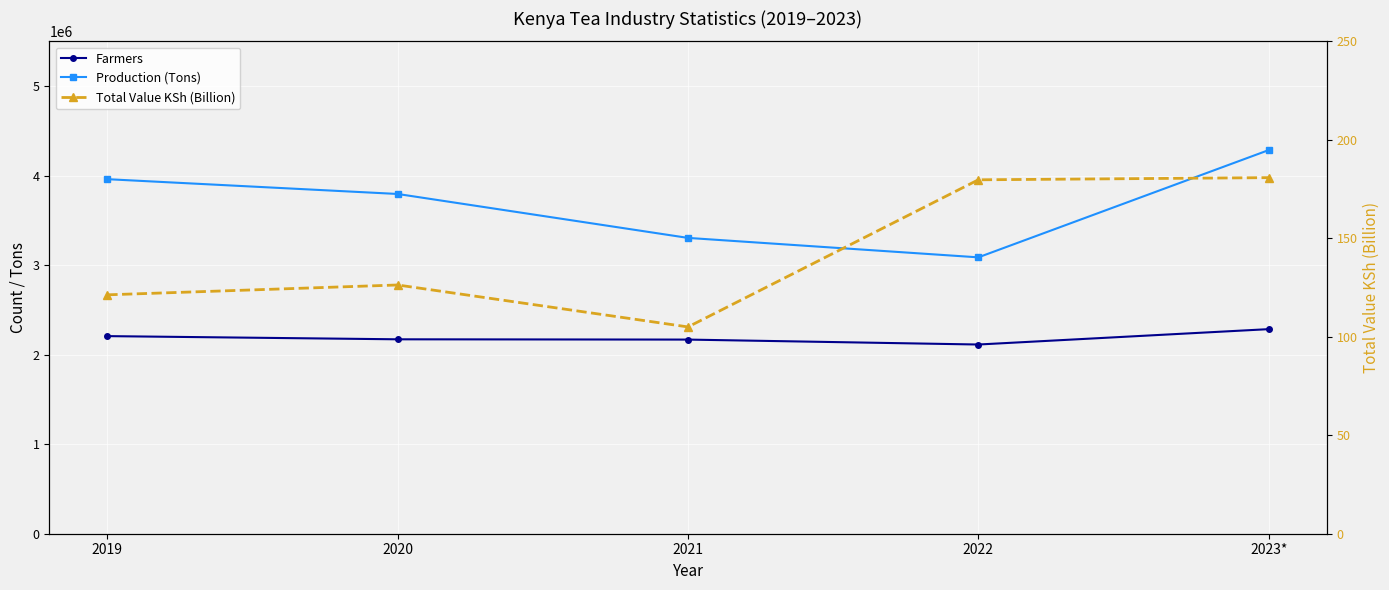

True or false: Production (Tons) has more than 0 points higher than both neighbors.

False